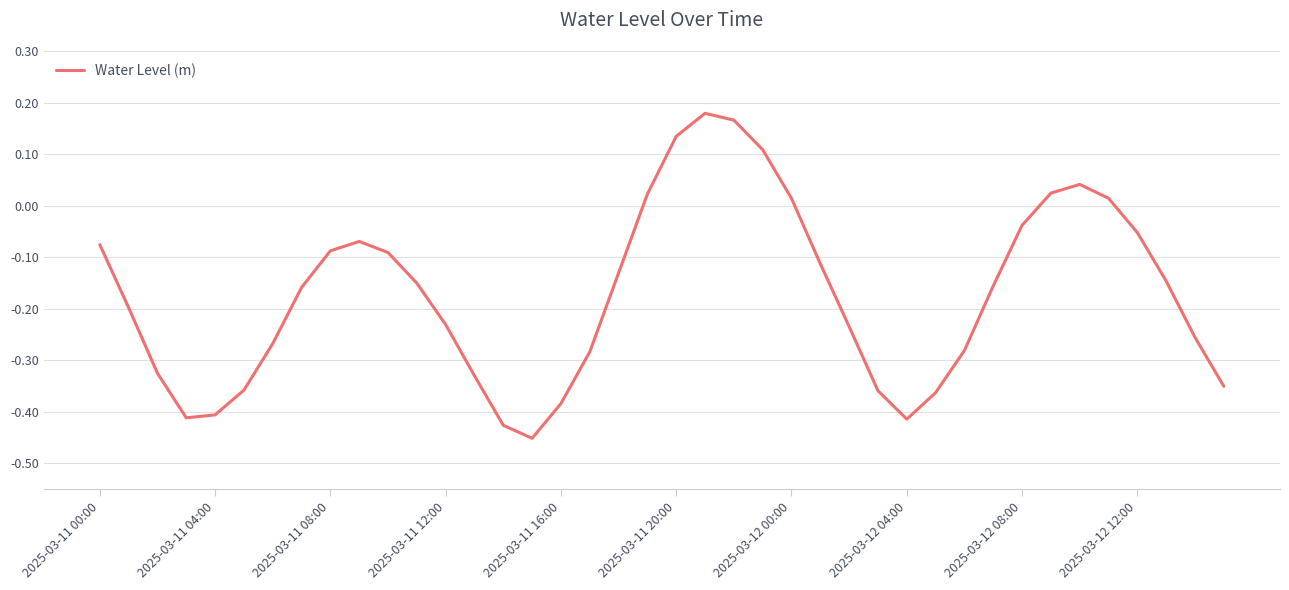

What is the average value?

-0.2